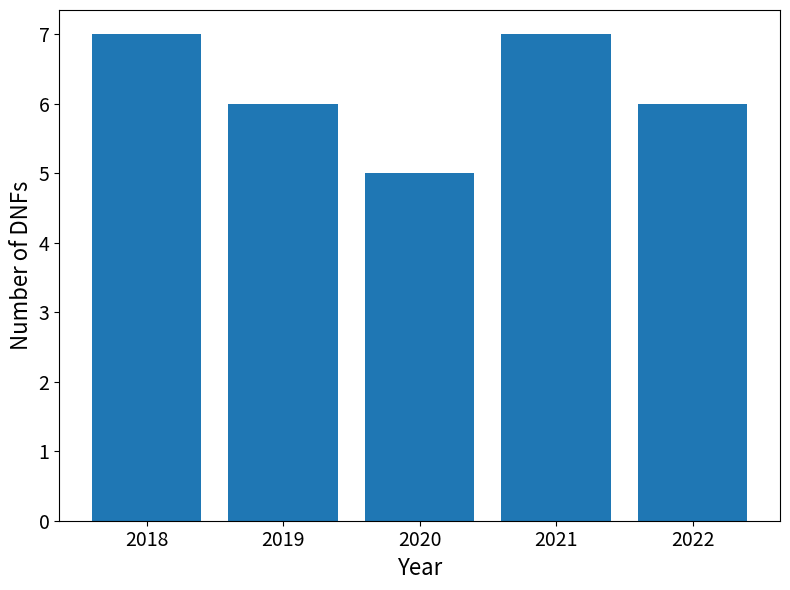

Is it true that the value at 2022 is 8?

False